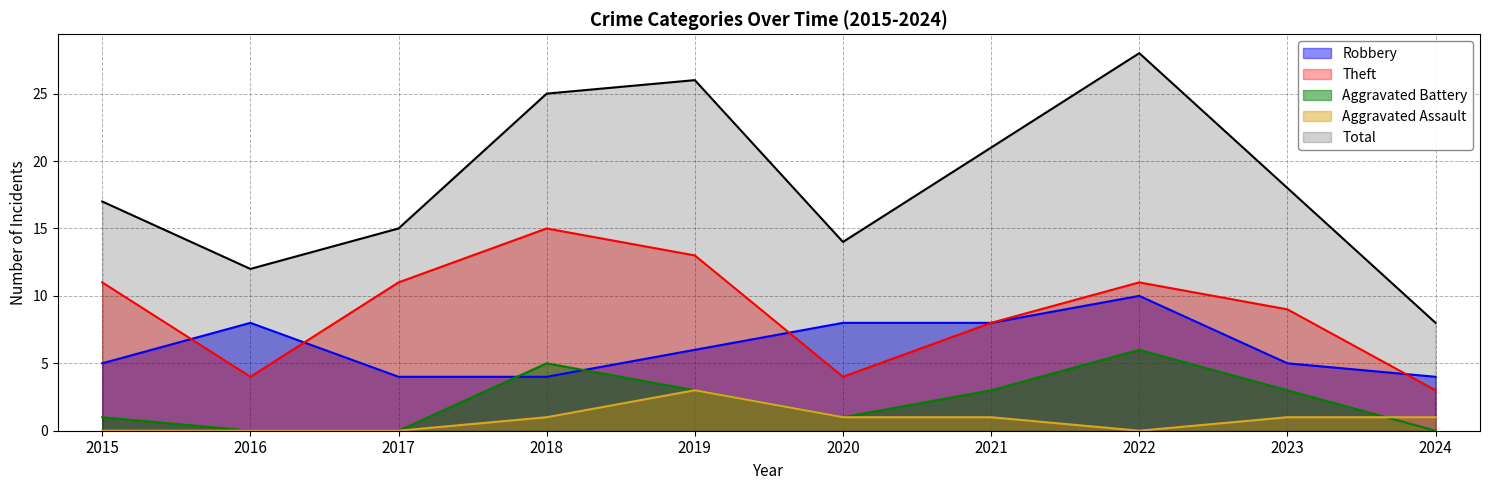

Between 2022 and 2024, which series saw the biggest shift?

Total